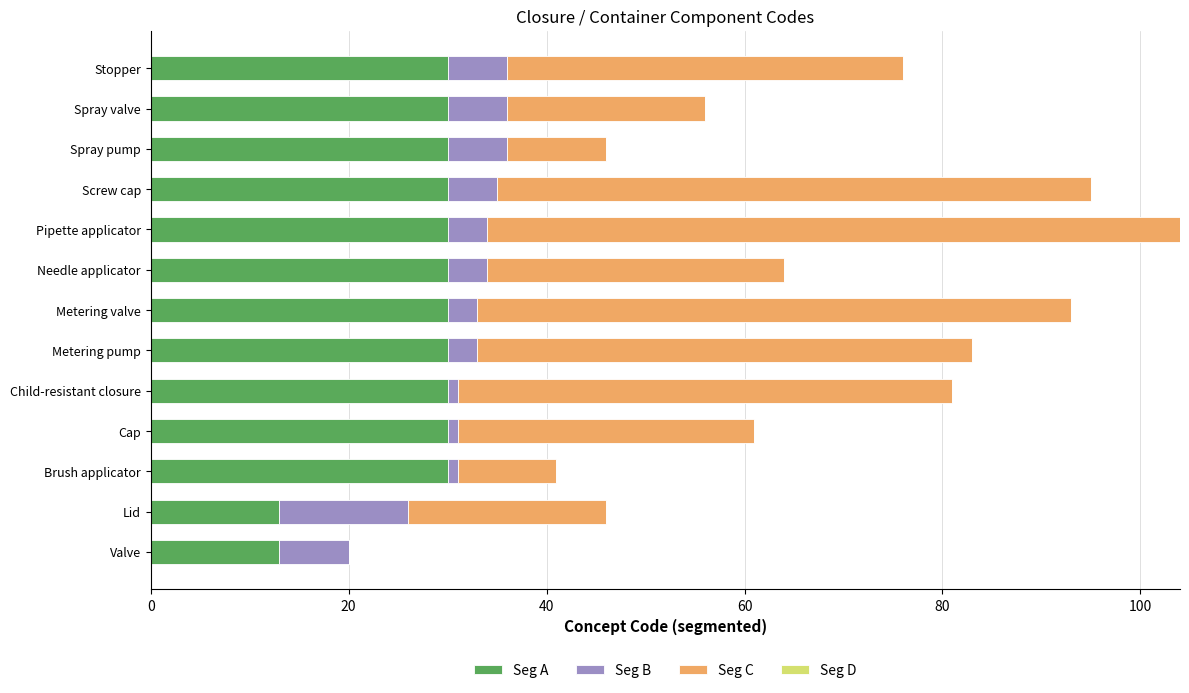

What is the sum of the Seg A values at Spray valve and Valve?

43